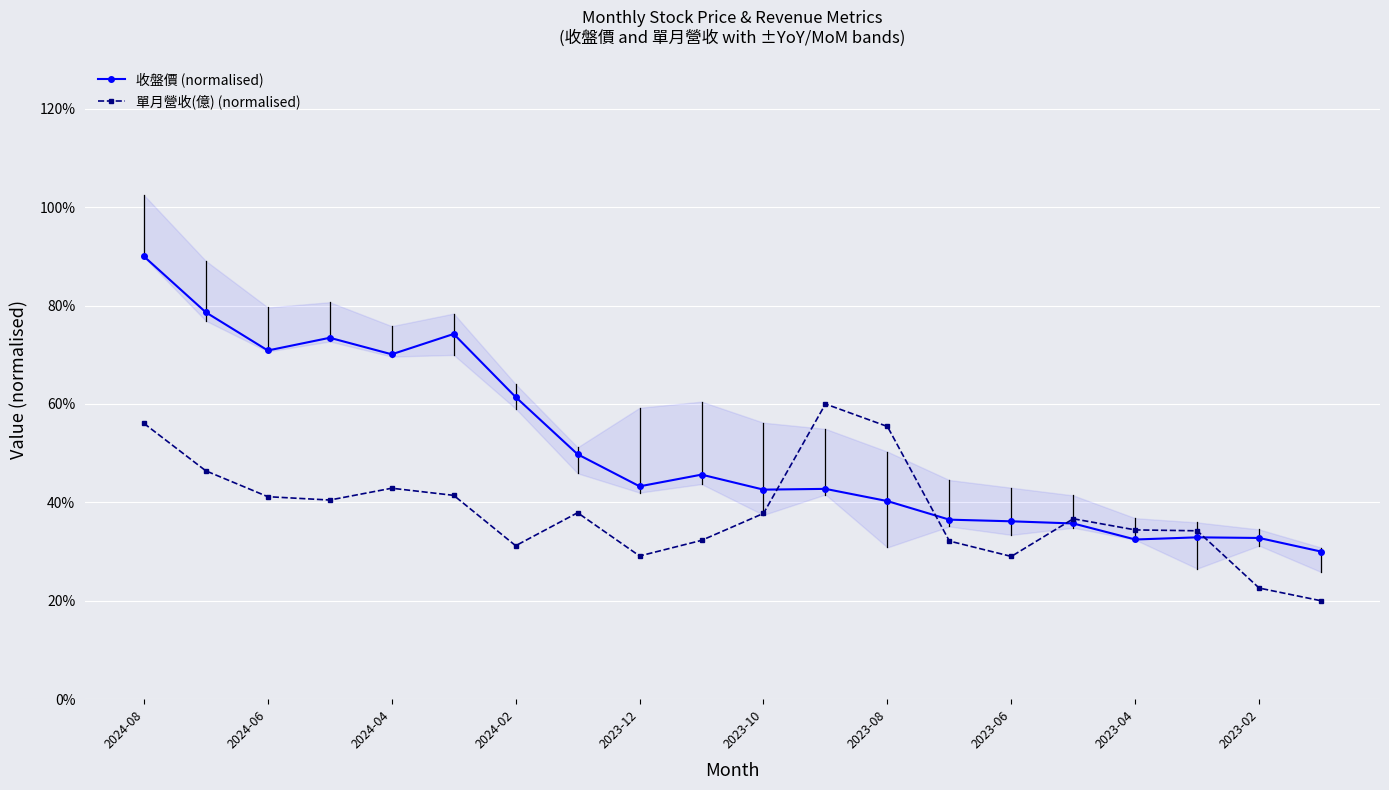

How many interior local valleys does the 收盤價 (normalised) series have?

5